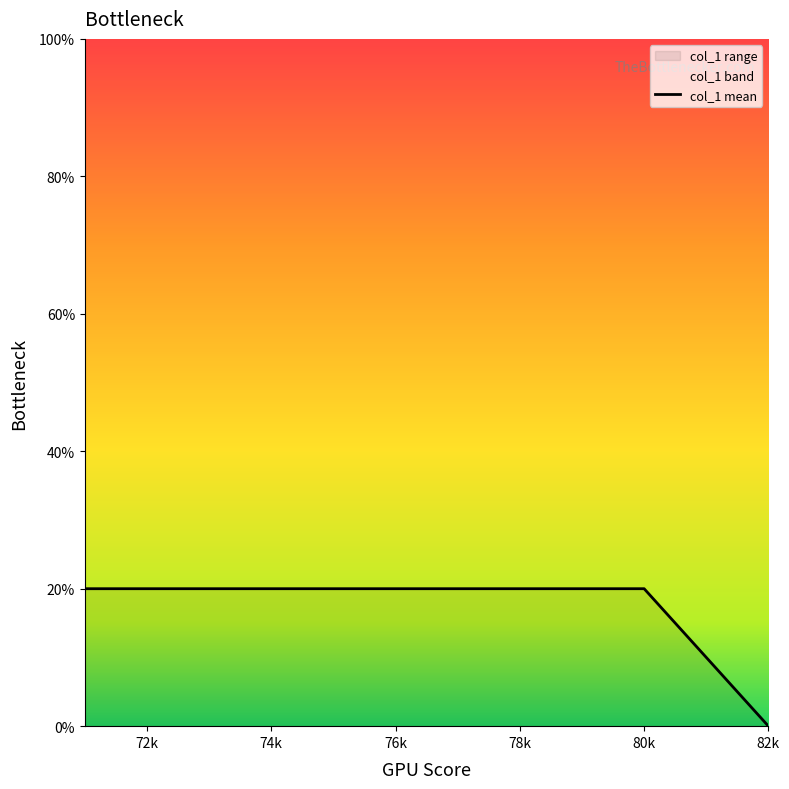

The value of col_1 mean at 82k is 12.1. True or false?

False